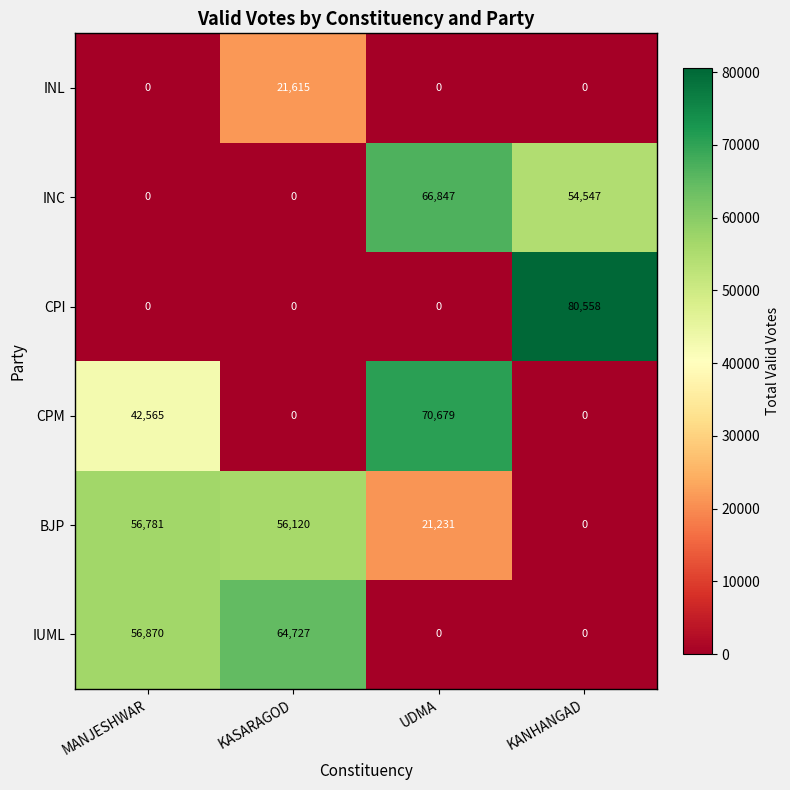

Is it true that INL equals -12729 at MANJESHWAR?

False